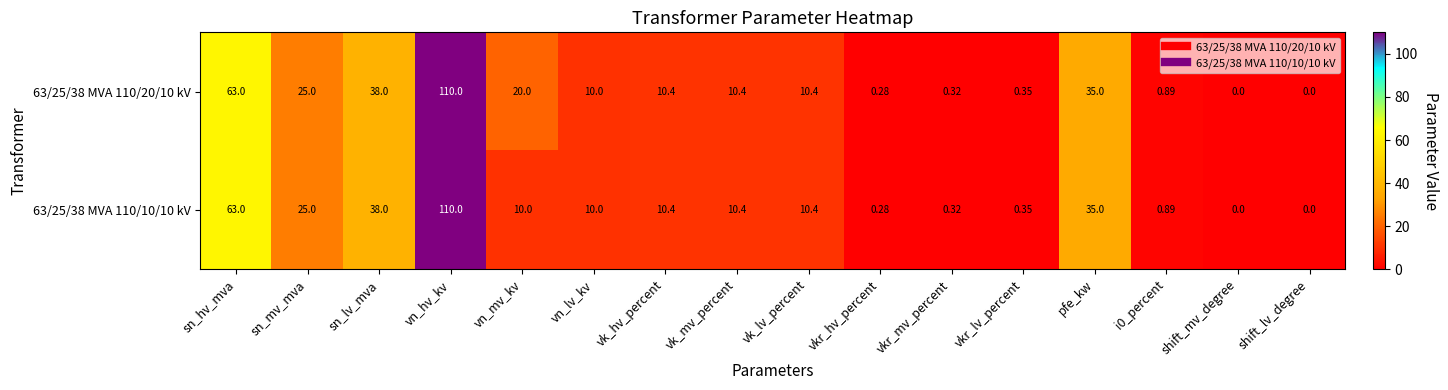

At how many categories does at least one series exceed 49?

2